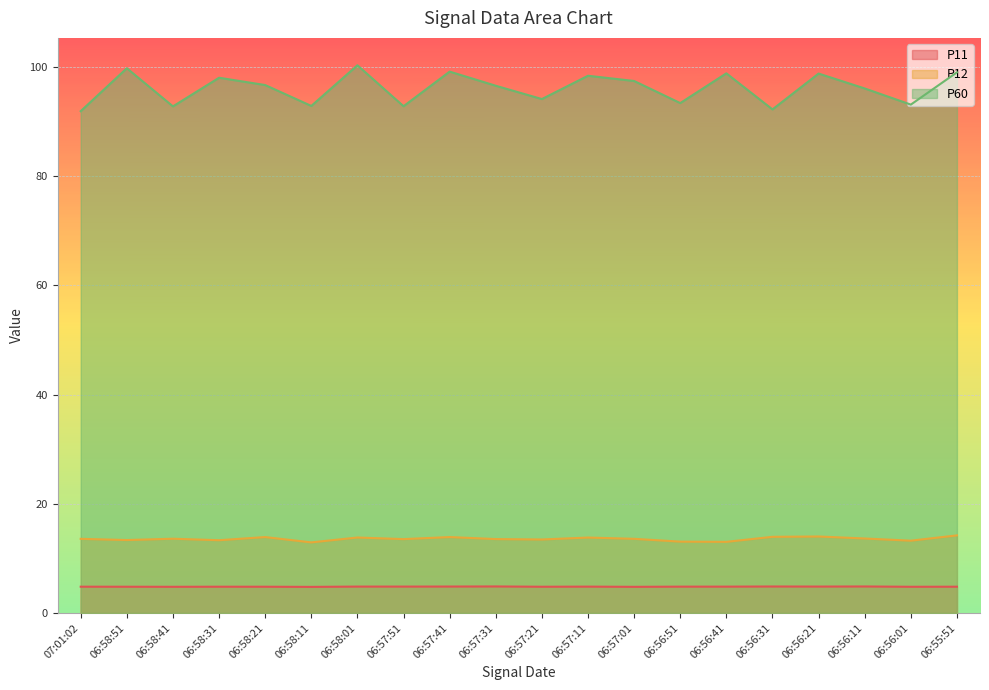

What is the maximum value for P11?

4.9